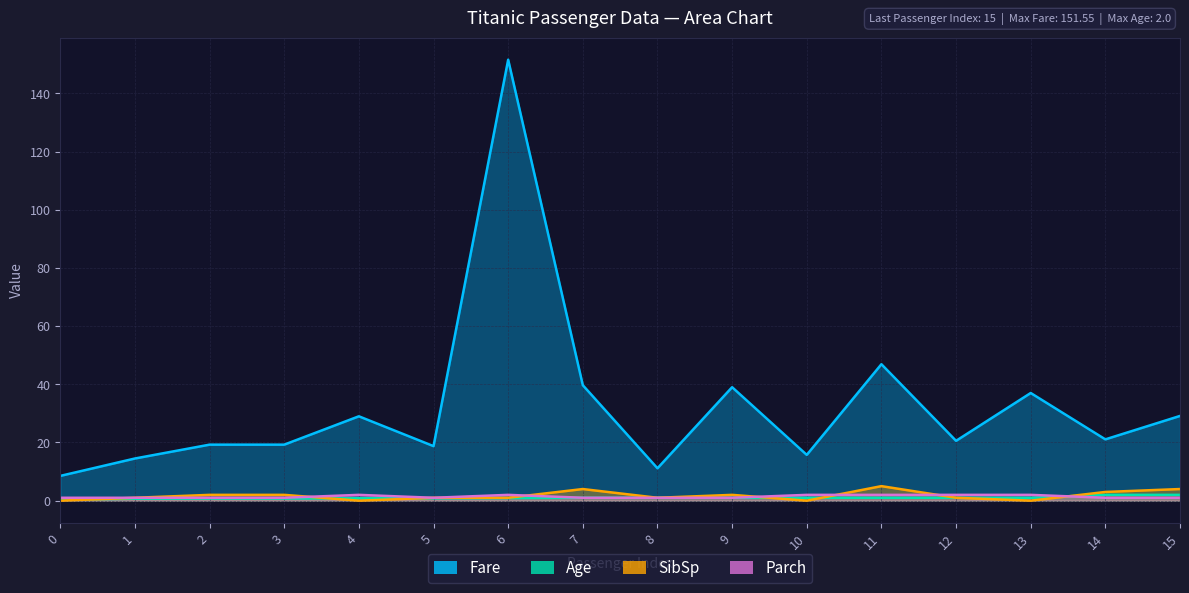

True or false: Fare and SibSp intersect in this chart.

False